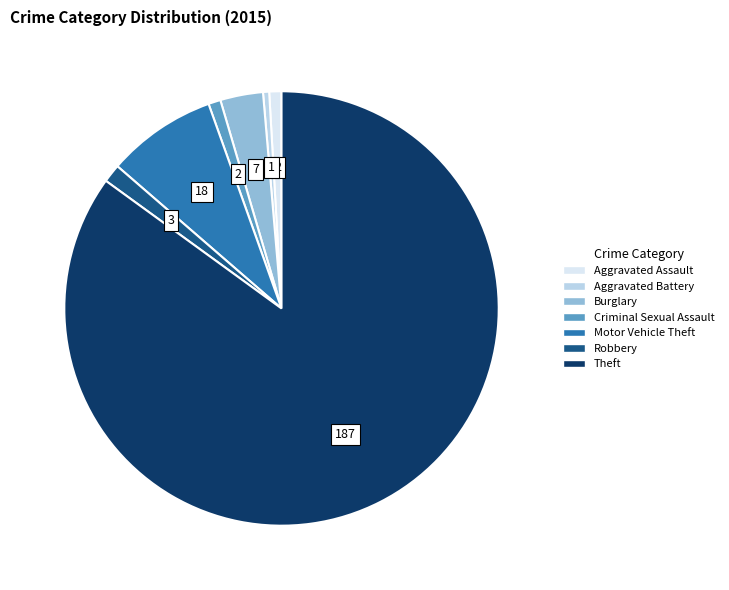

The Aggravated Battery slice represents 0% of the pie. True or false?

True